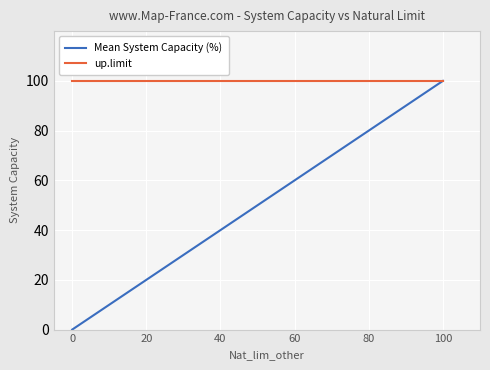

At which category is the sum across all series the highest?

100